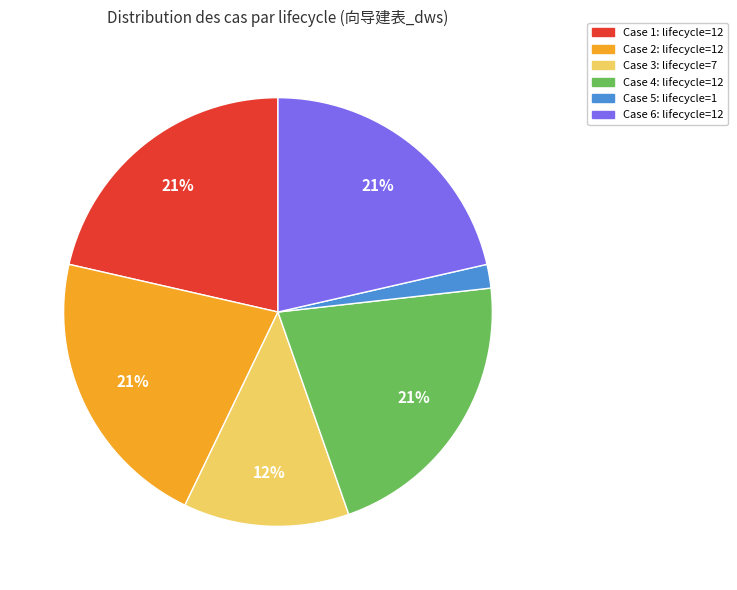

What percentage is the Case 1: lifecycle=12 slice, to the nearest percent?

21%